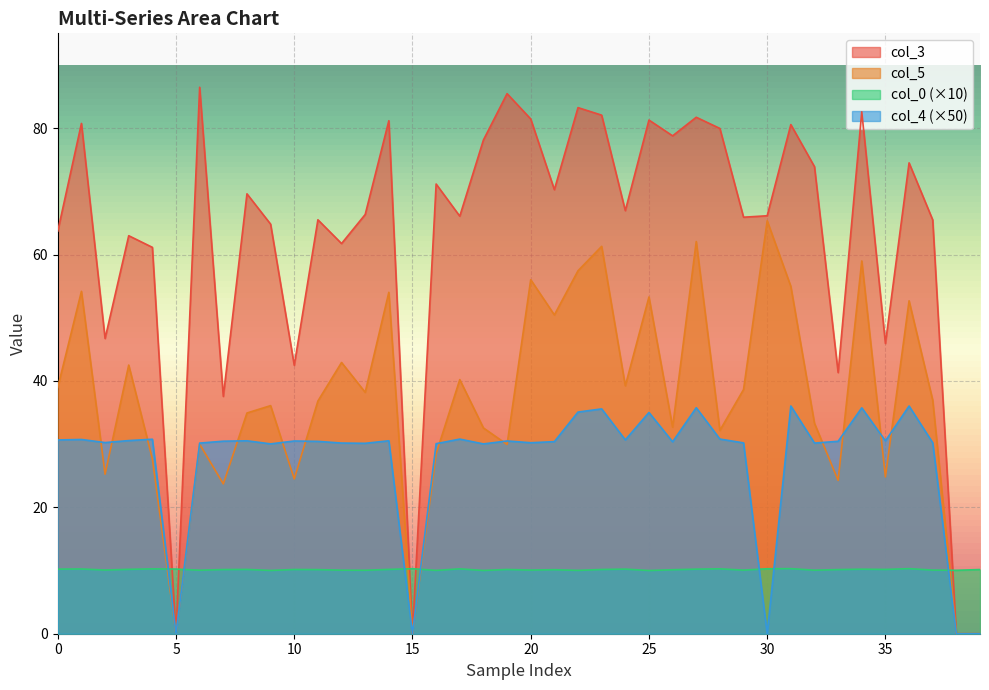

How many lines are shown in the chart?

4